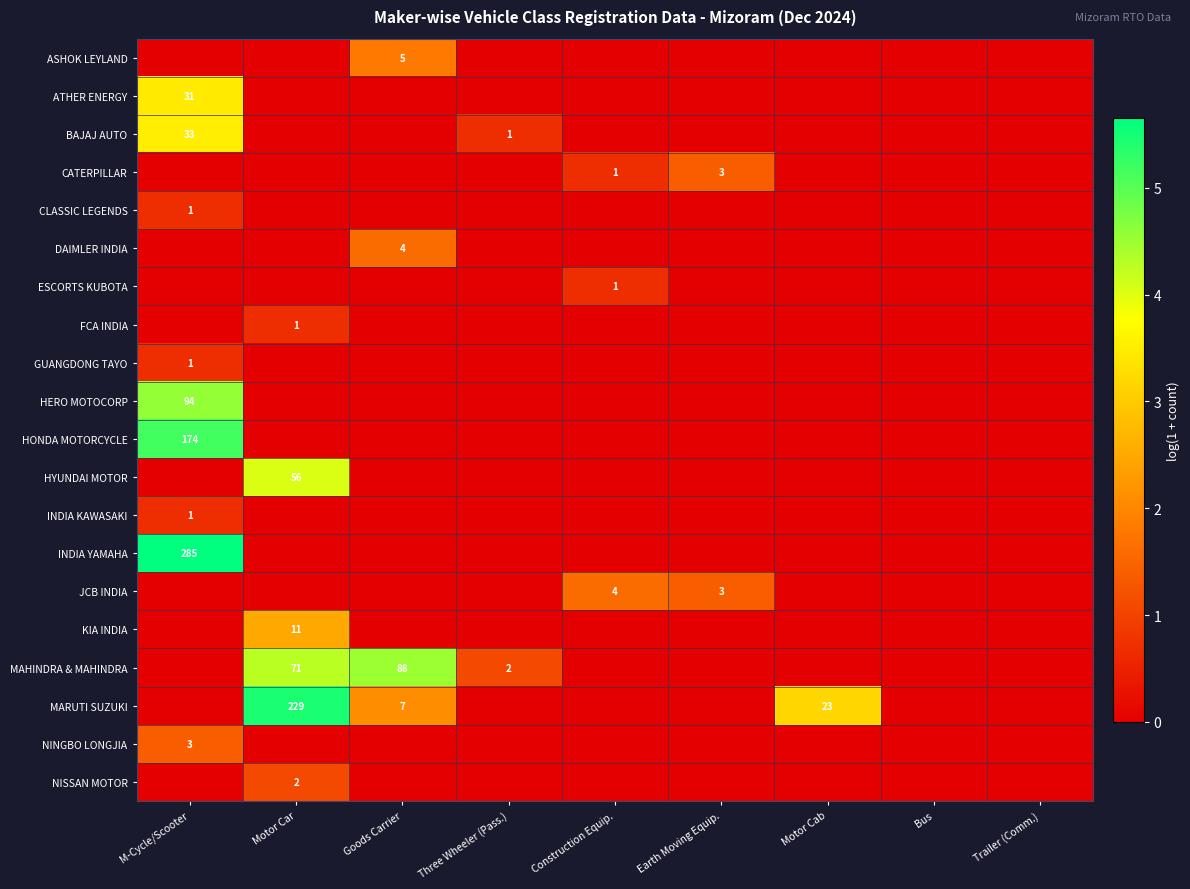

At which category does the chart reach its peak across all series?

M-Cycle/Scooter